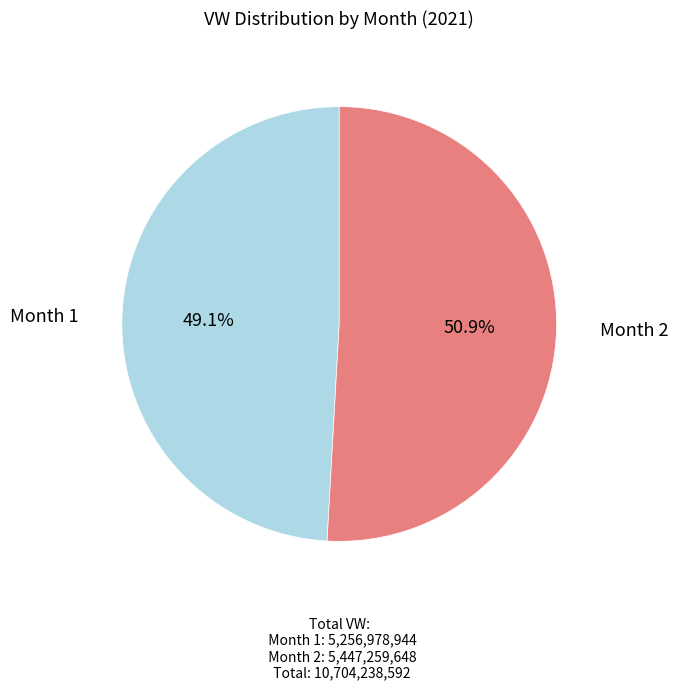

What is the ratio of the value at Month 2 to the value at Month 1?

1.0